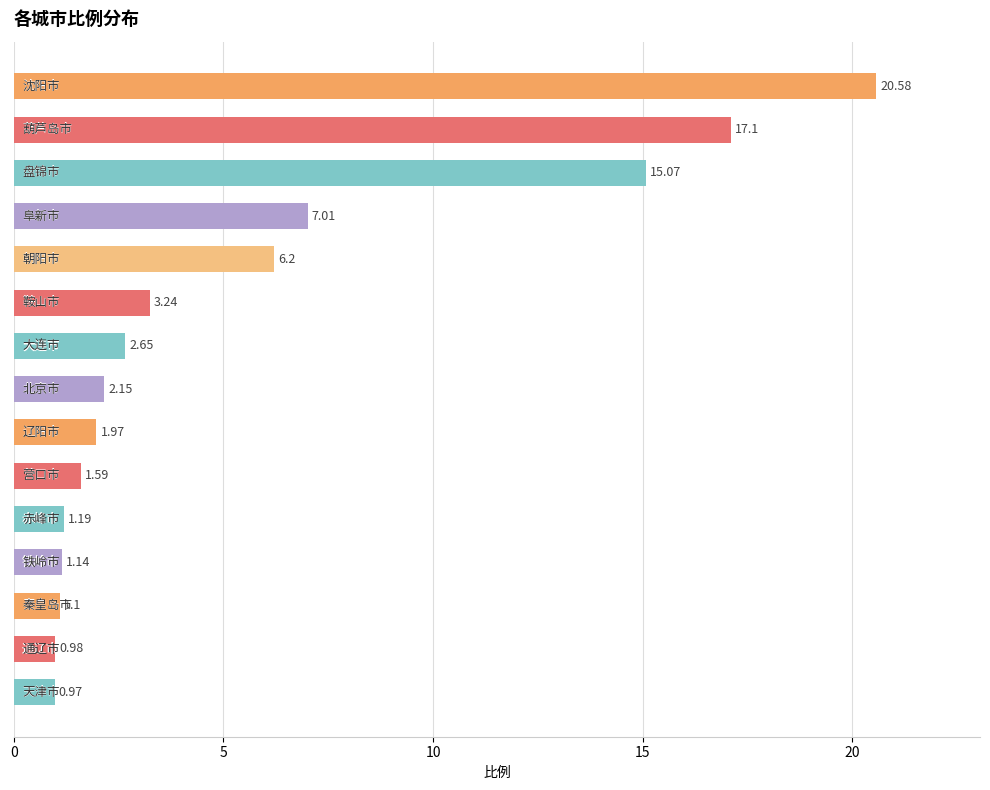

What is the difference between the maximum and second lowest values?

19.6